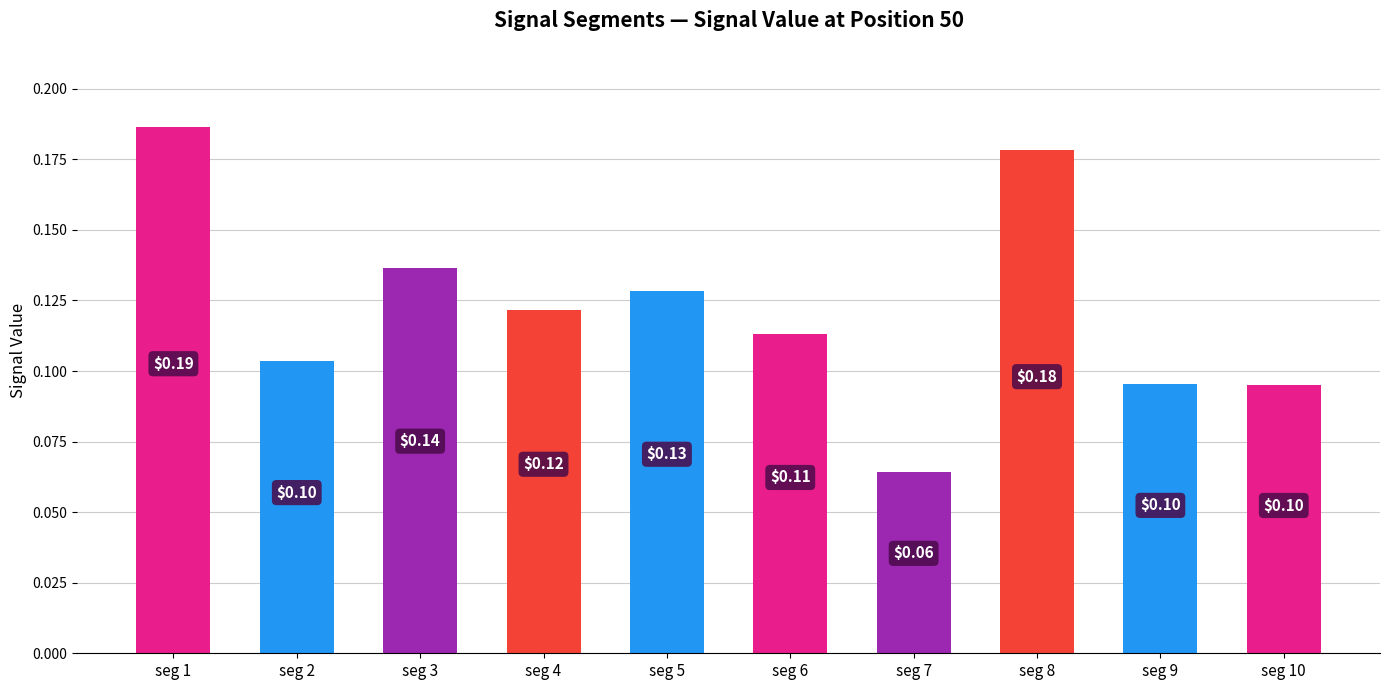

What is the maximum value shown in the chart?

0.2